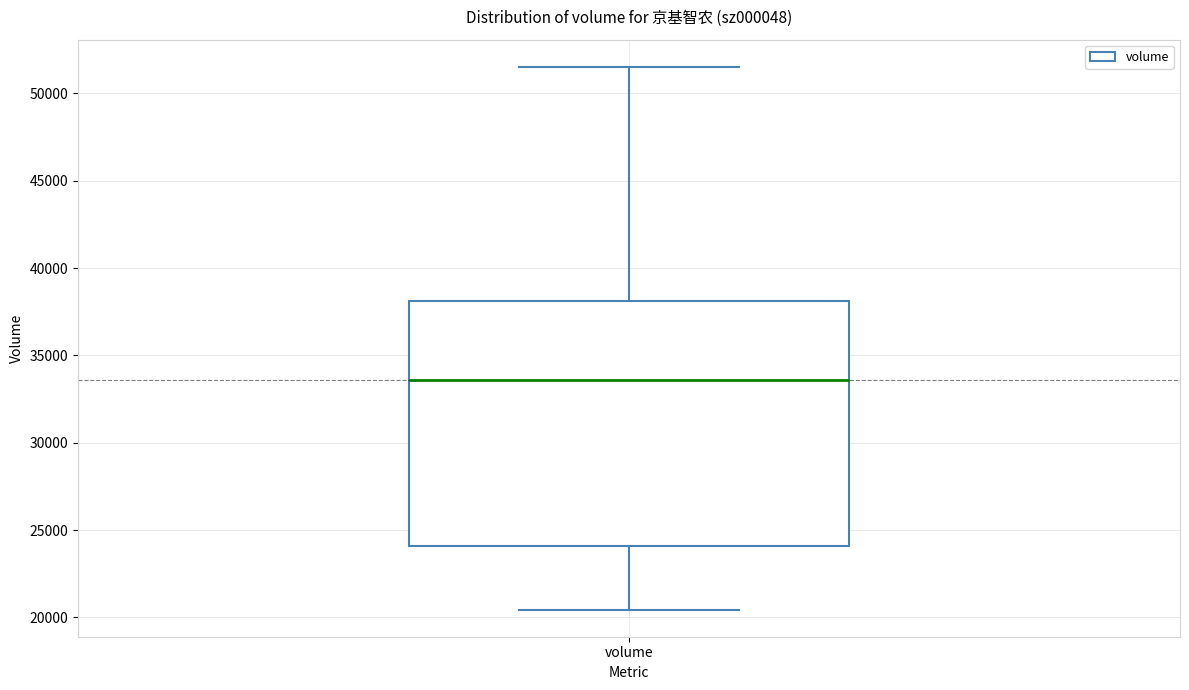

Read this box plot against the y-axis: the position of the median line, the range covered by the box, and the ends of both whiskers. The values are not printed on the chart, so give them approximately, as read against the axis.

median 33500, box 24000 to 38000, whiskers 20500 to 51500